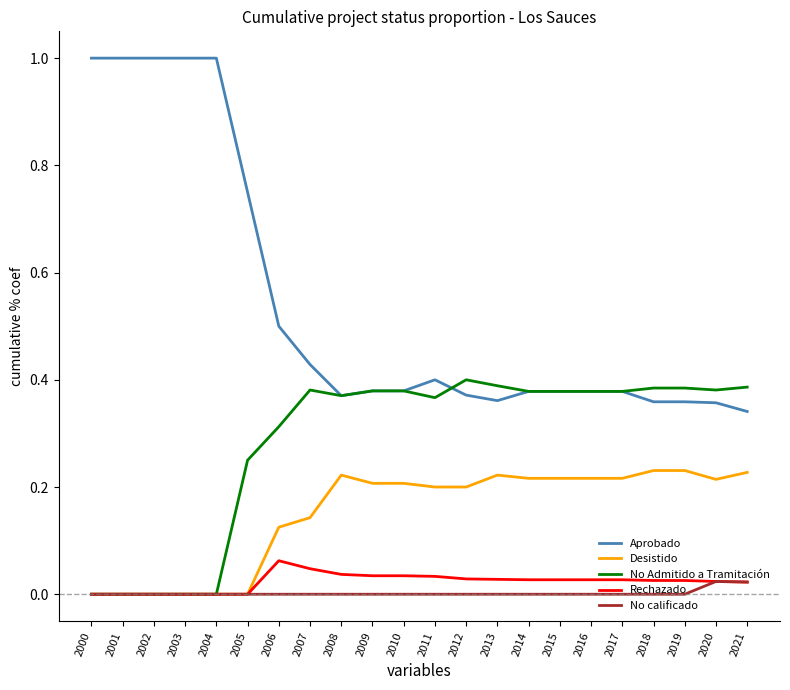

True or false: Rechazado and Aprobado intersect in this chart.

False